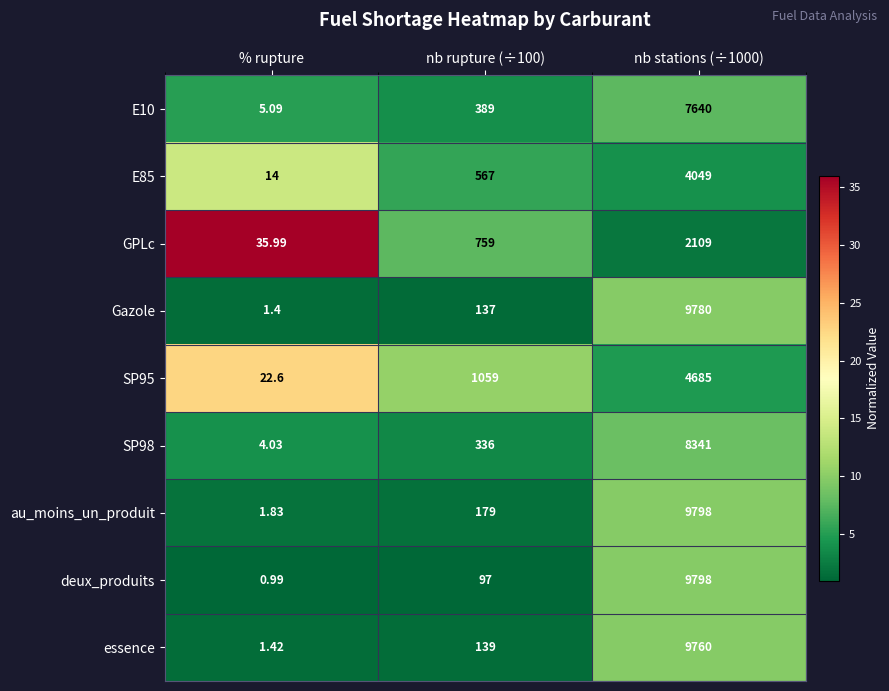

Which category has the lowest value in the E10 series?

% rupture